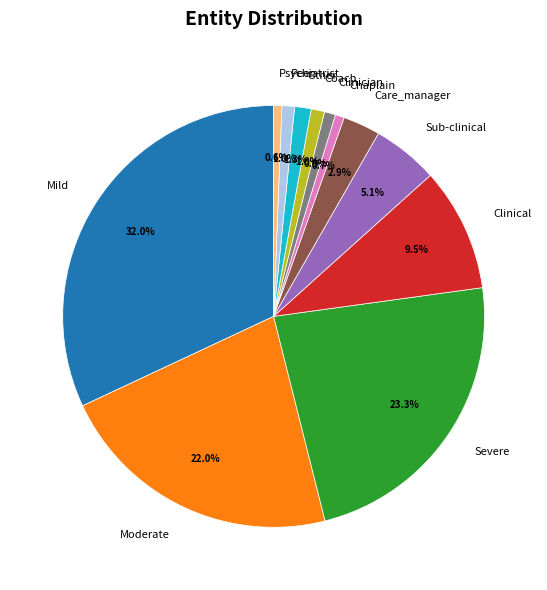

Does Severe represent more than half of the total?

No